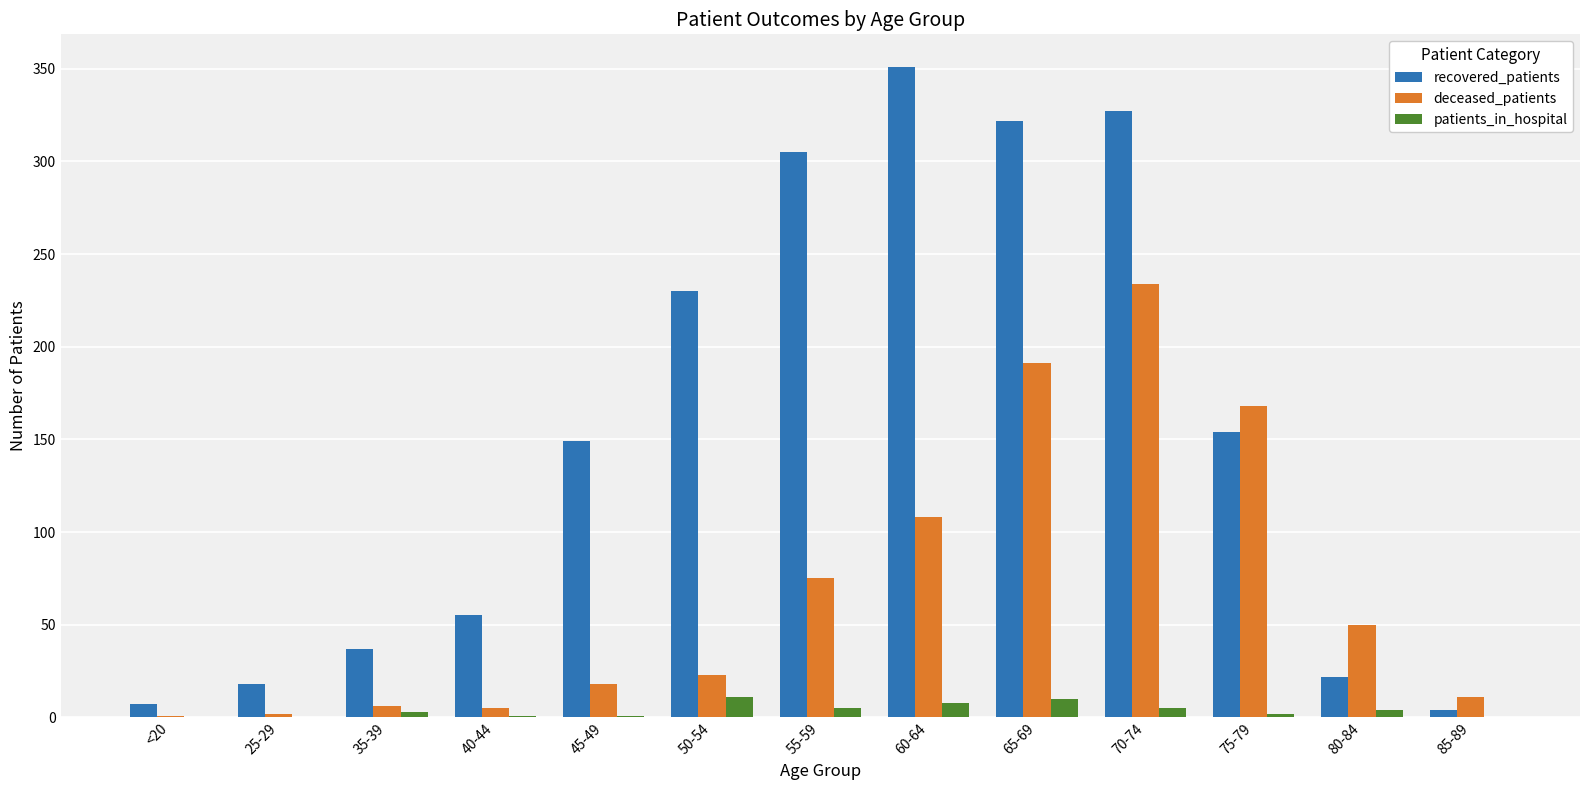

Is the value of deceased_patients at 35-39 greater than the value of recovered_patients at 70-74?

No